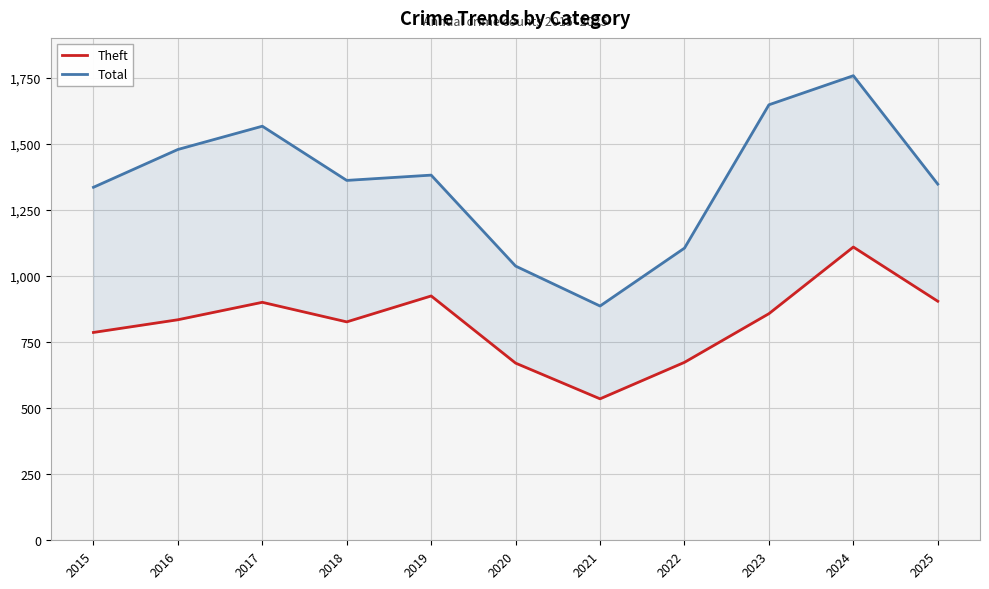

Count the number of data series in this chart.

2